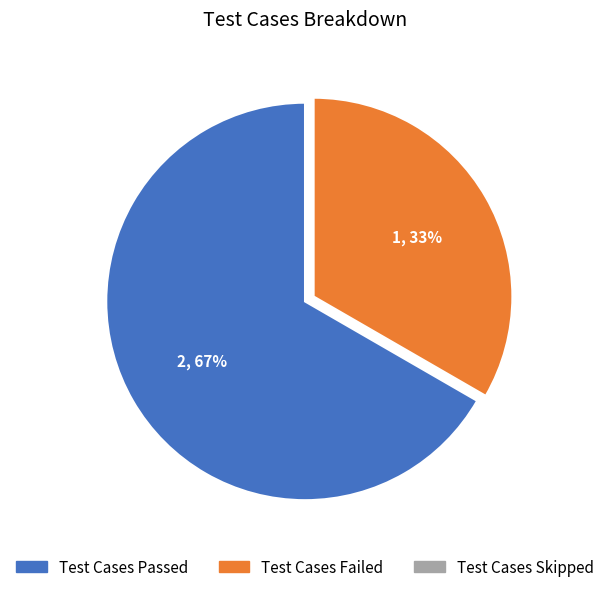

Is there a majority slice in this chart?

Yes